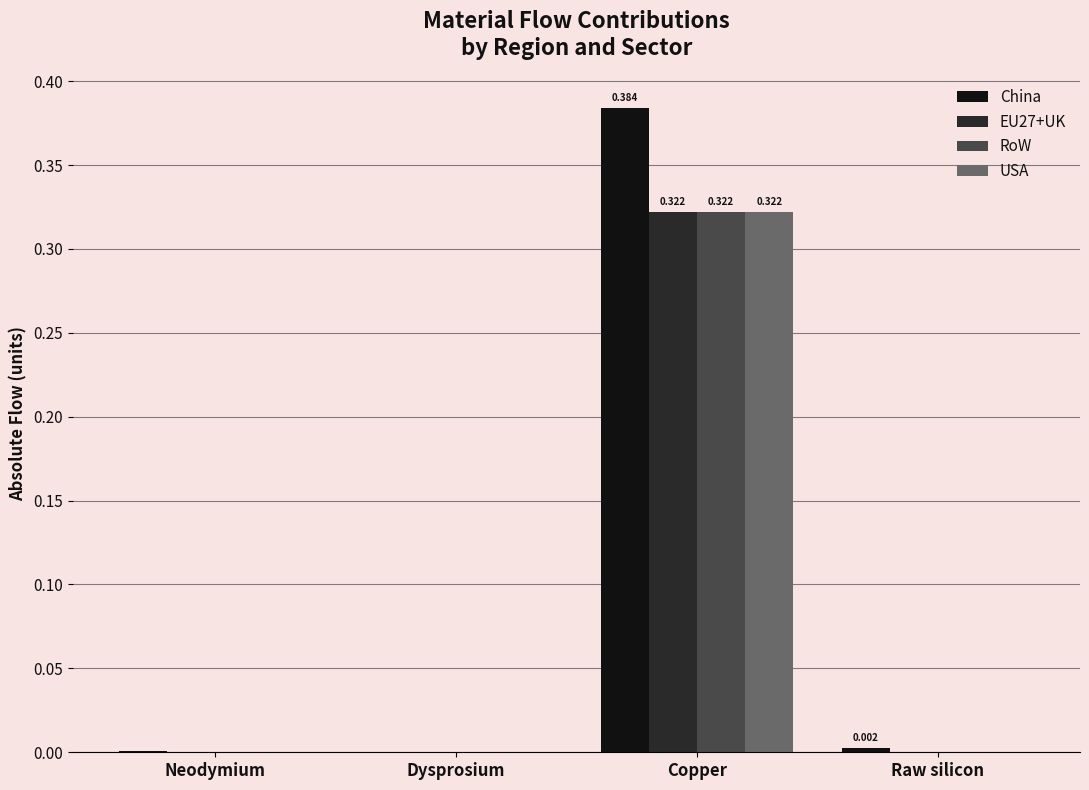

Which label corresponds to the largest value in the chart?

Copper